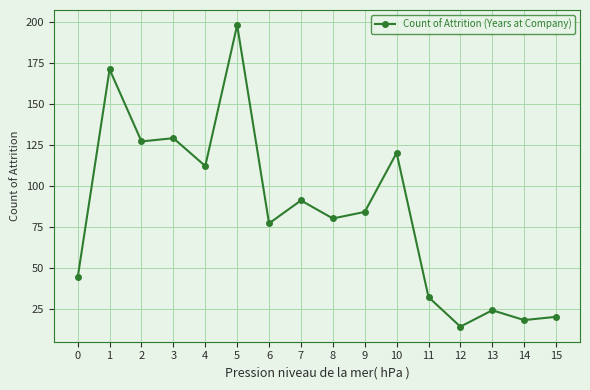

What is the approximate value at 5?

198